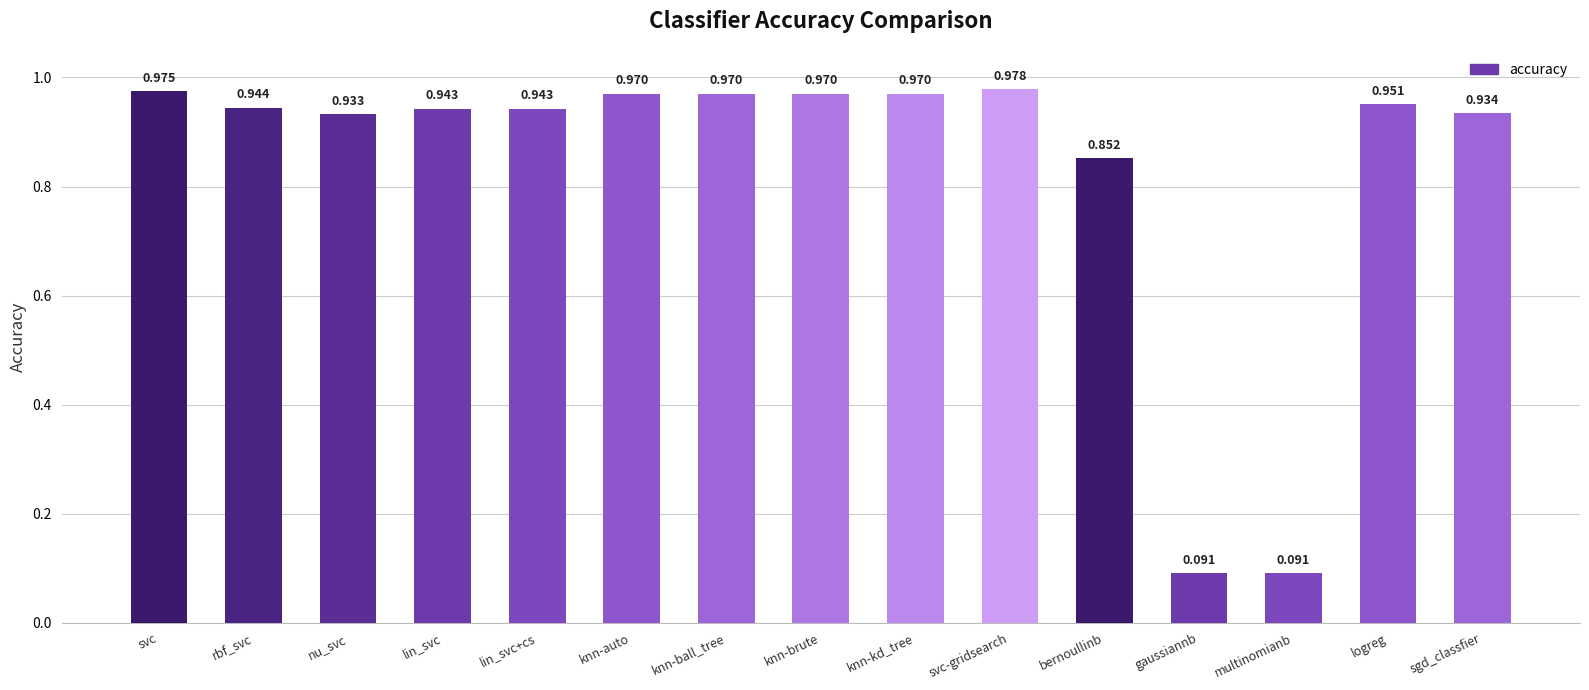

Which category has the highest value across all series?

svc-gridsearch